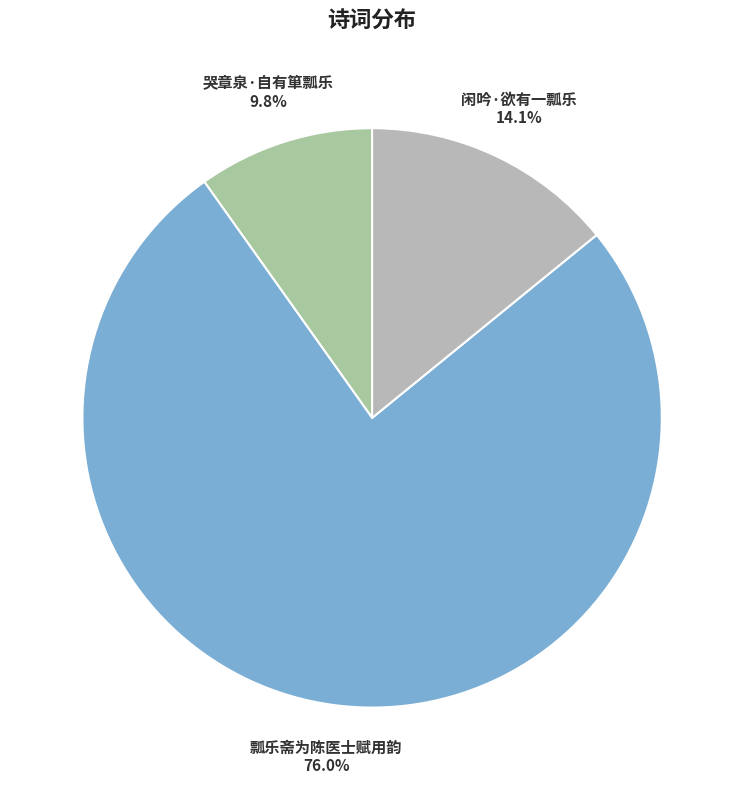

The 哭章泉·自有箪瓢乐 slice represents 2% of the pie. True or false?

False